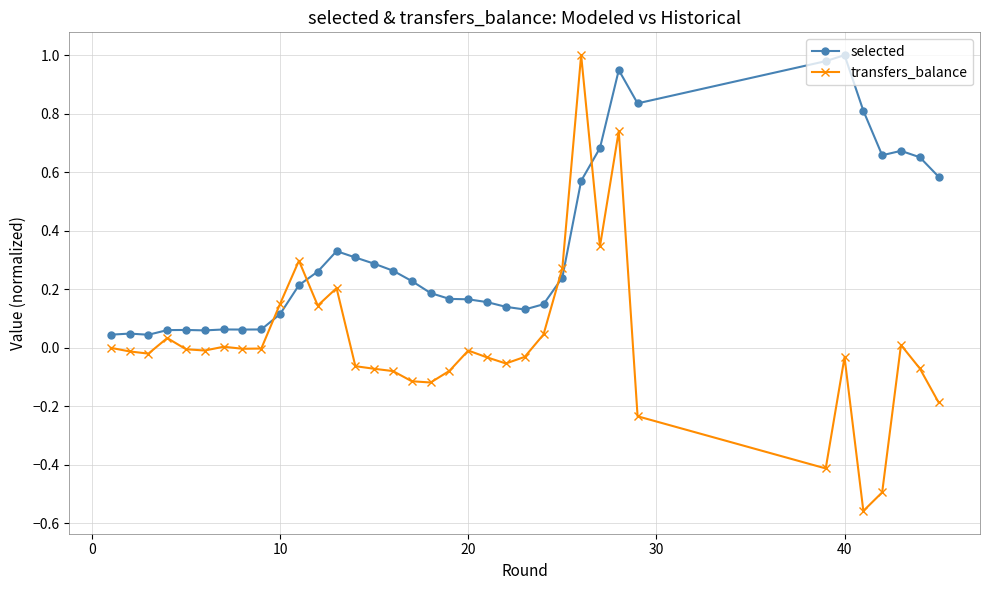

Which series has the largest total across all categories?

selected